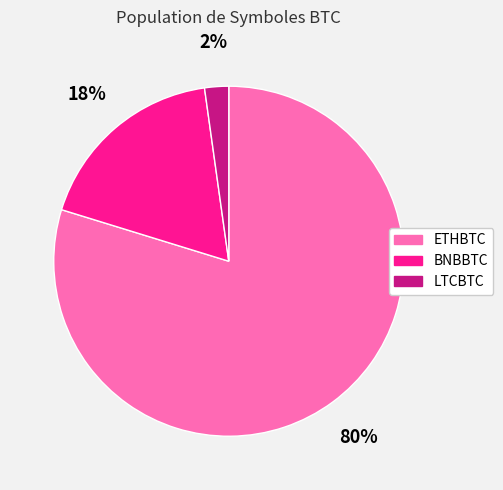

How many segments does this pie chart have?

3